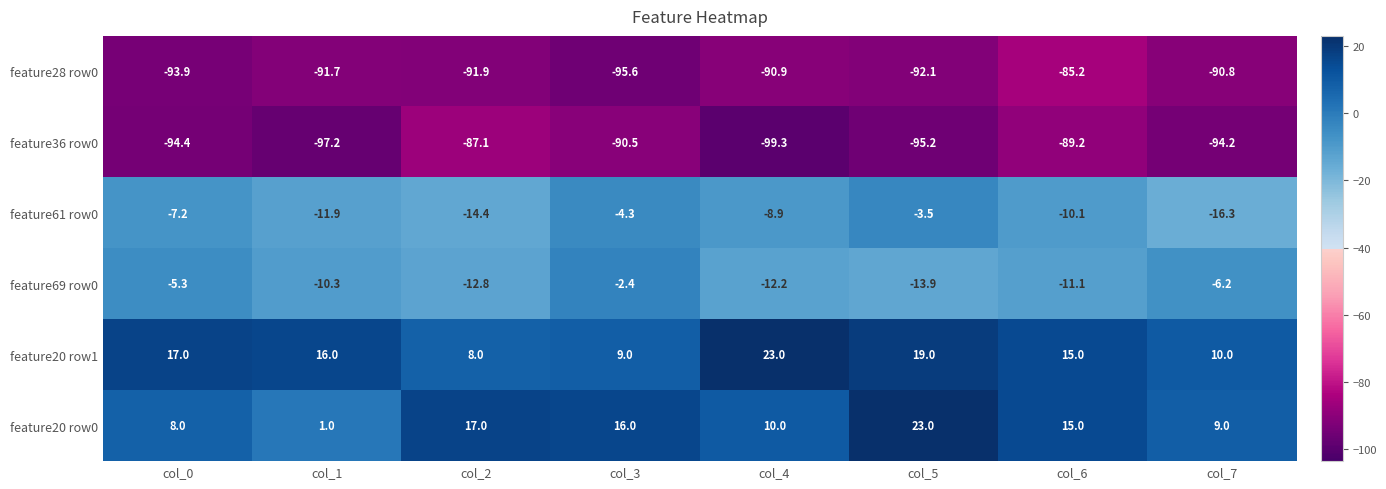

Which series has the widest spread of values?

feature20 row0